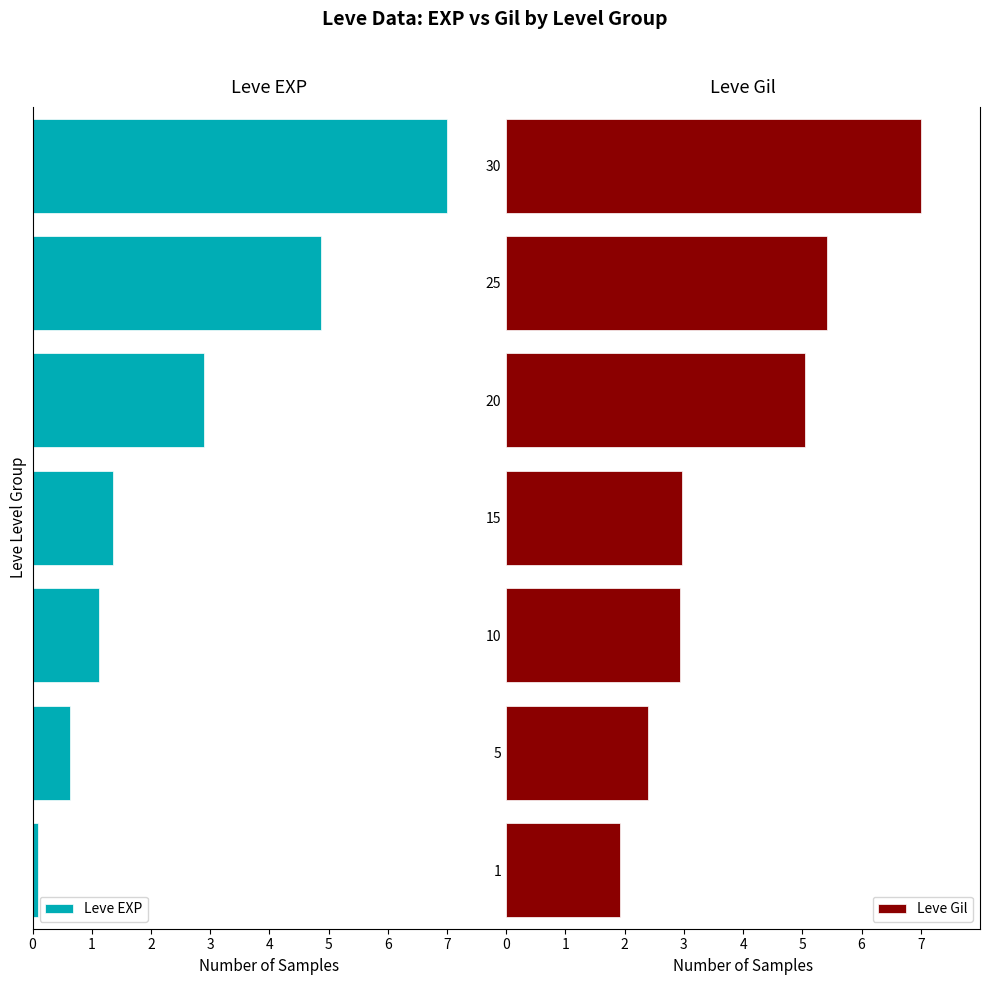

What is the highest value of the Leve Gil series?

7.0